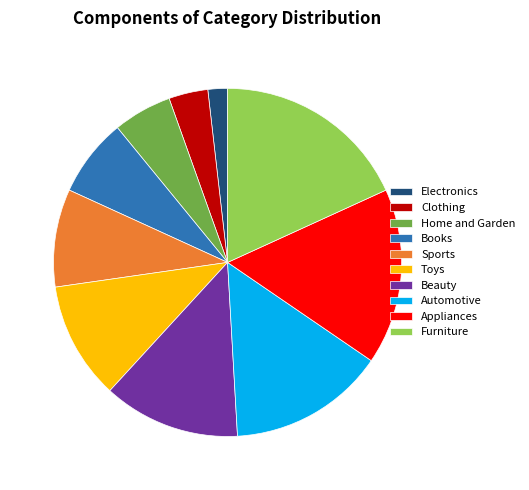

Between Home and Garden and Sports, which is larger?

Sports